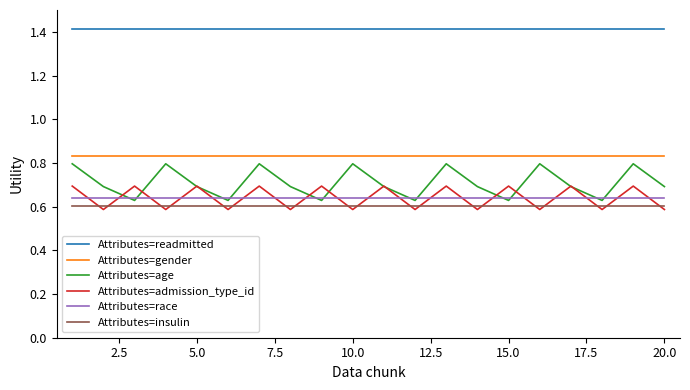

True or false: Attributes=race and Attributes=admission_type_id cross at least once.

True